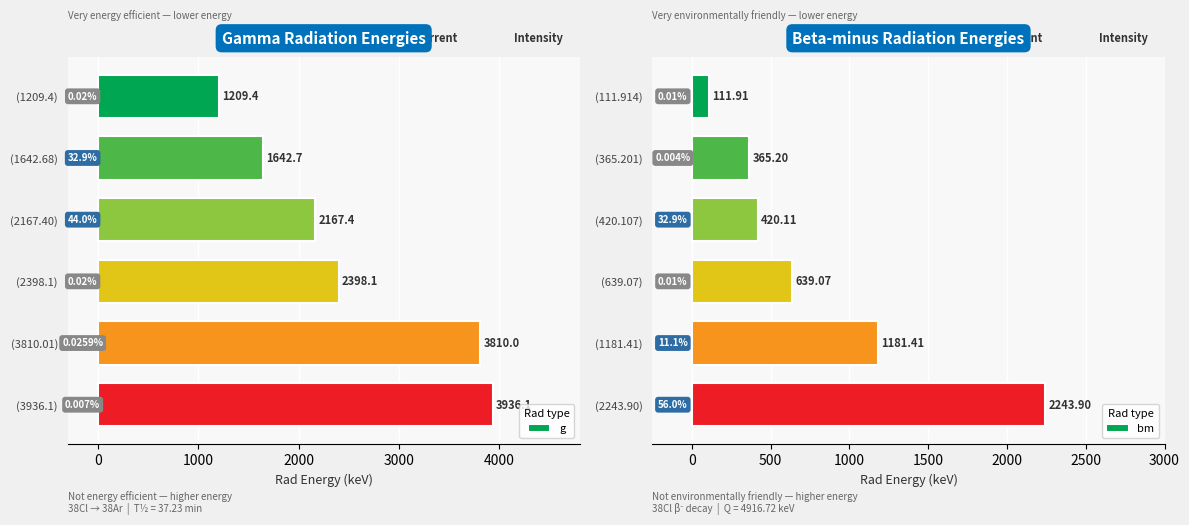

Rank the series by their maximum value, from lowest to highest.

bm, g